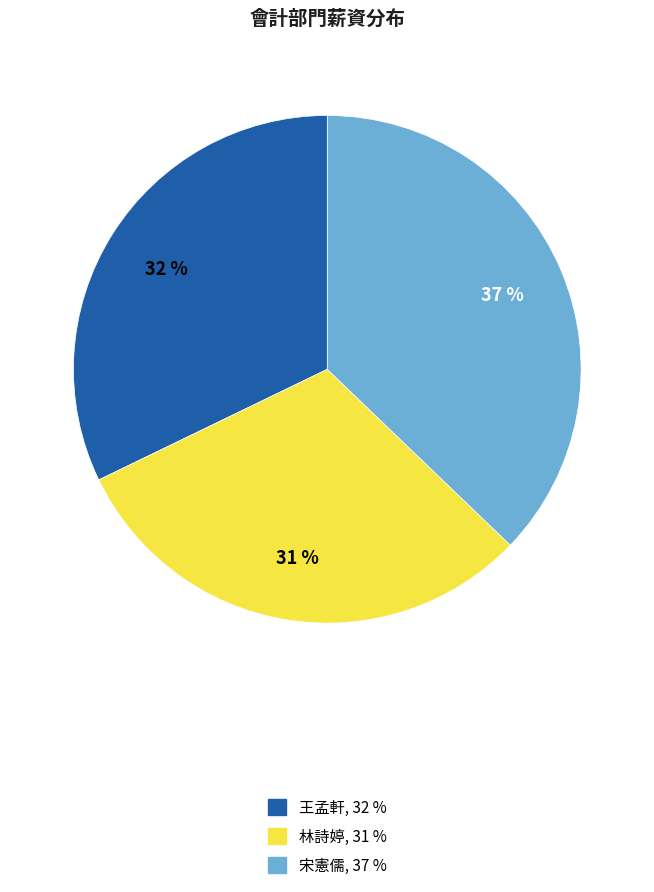

Which category has the biggest portion of the pie?

宋憲儒